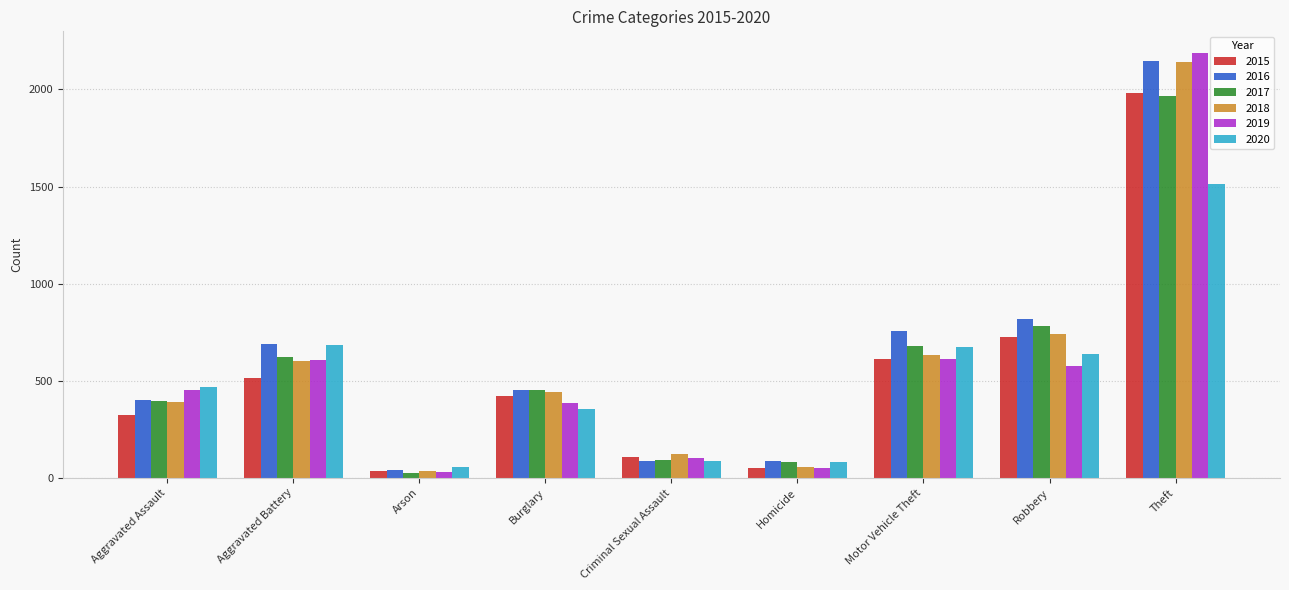

Does the chart contain stacked bars?

No